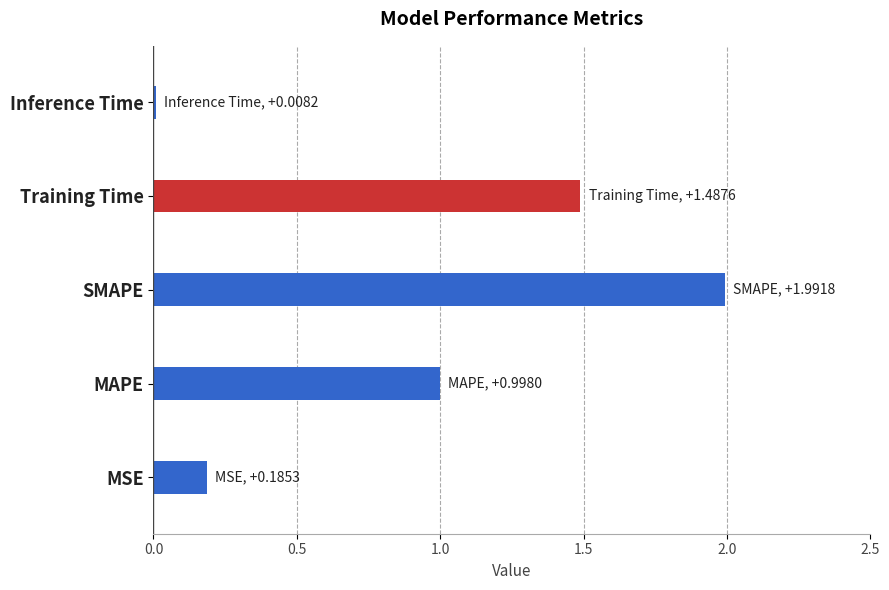

What position from the right is SMAPE?

3